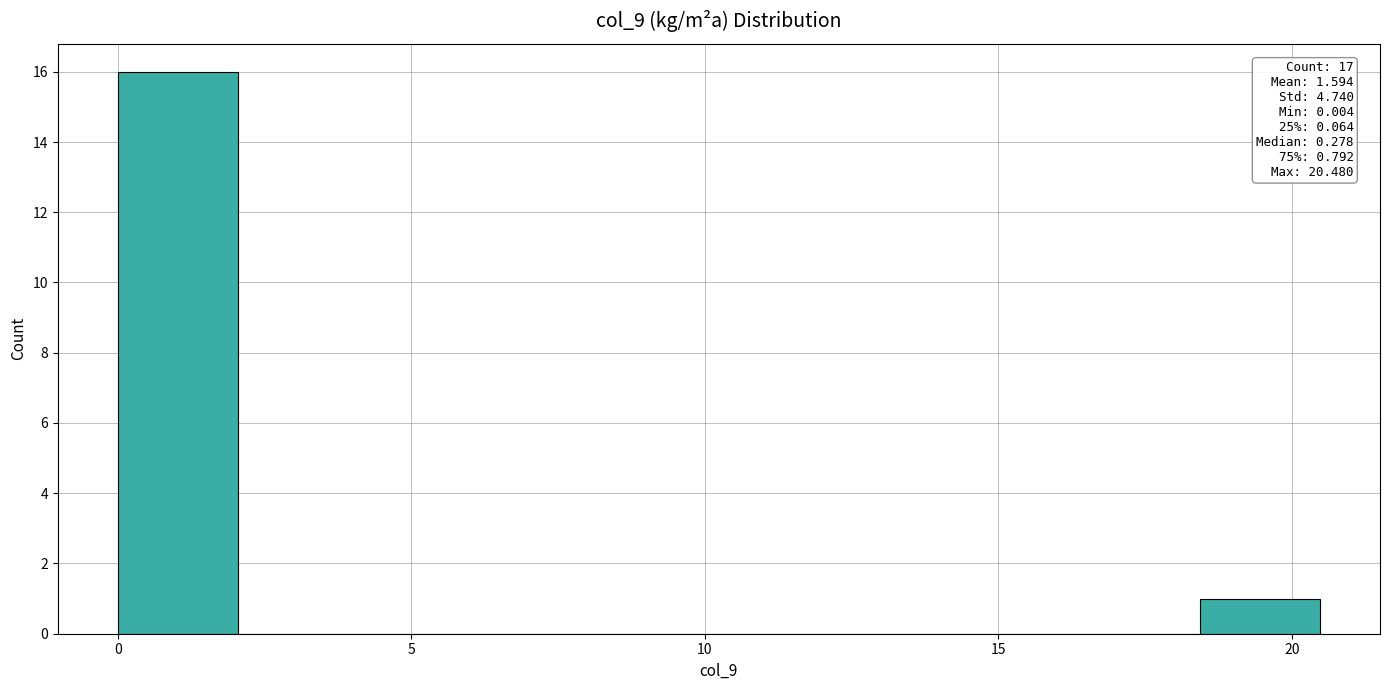

Over which range of the x-axis is the bar tallest?

0.0 to 2.0